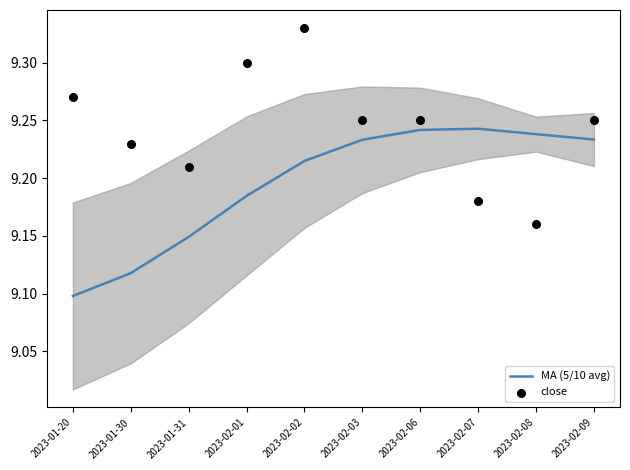

What is the total value across all series at 2023-02-09?

18.5